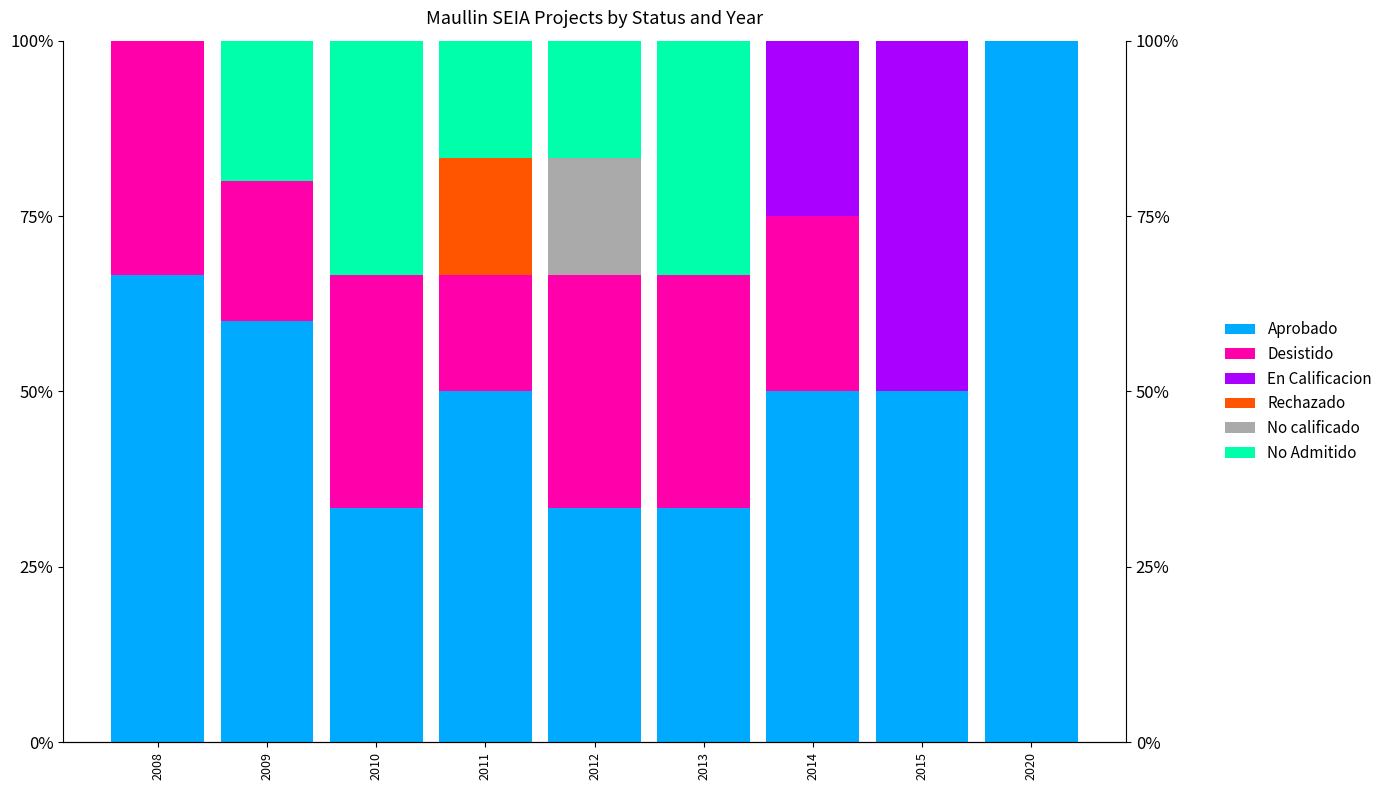

Is it true that No calificado equals 0.0 at 2020?

True